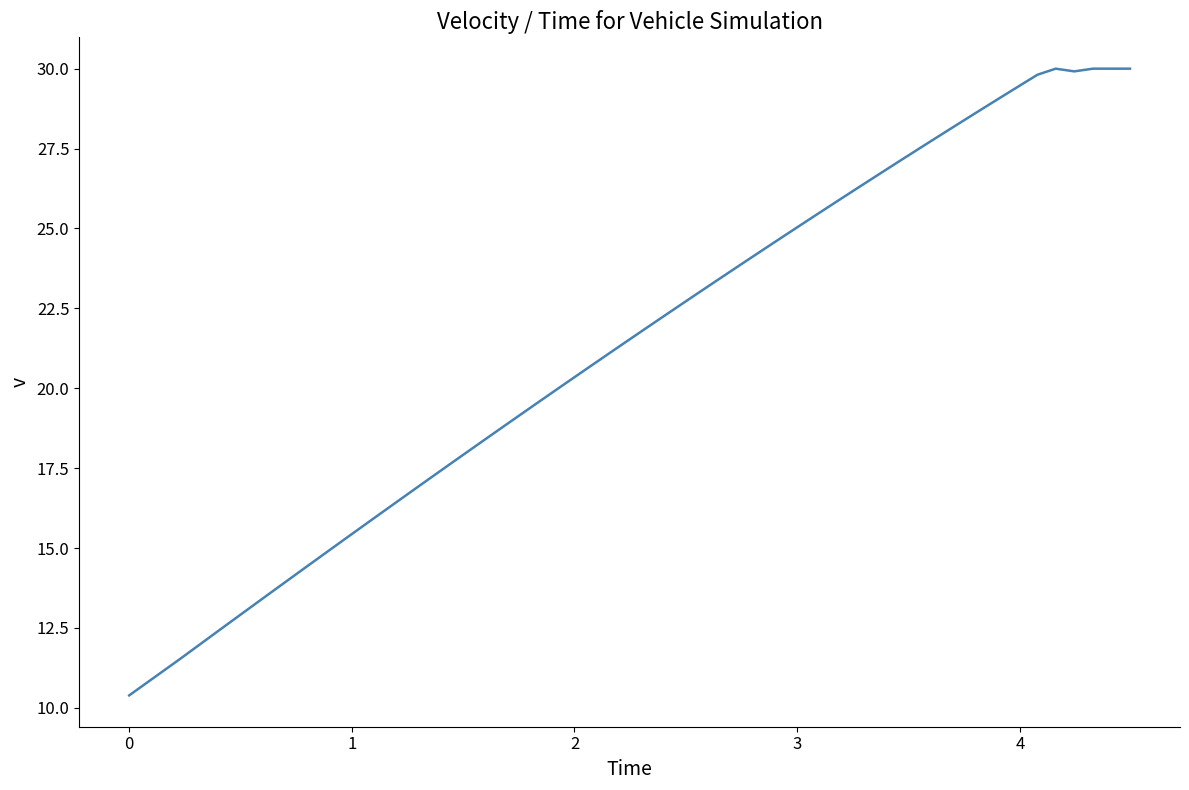

What is the maximum value shown in the chart?

30.0